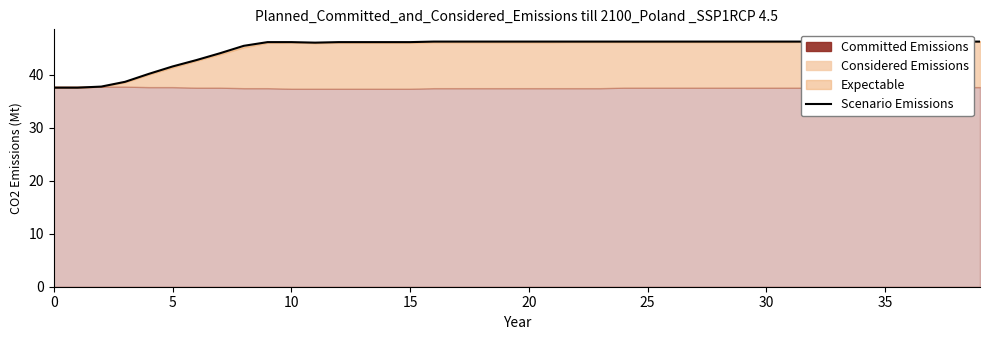

What is the label of the 24th point from the right?

16